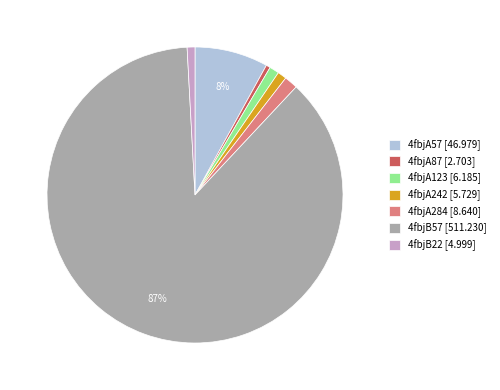

Do 4fbjB57 [511.230] and 4fbjA87 [2.703] together represent more than half of the pie?

Yes